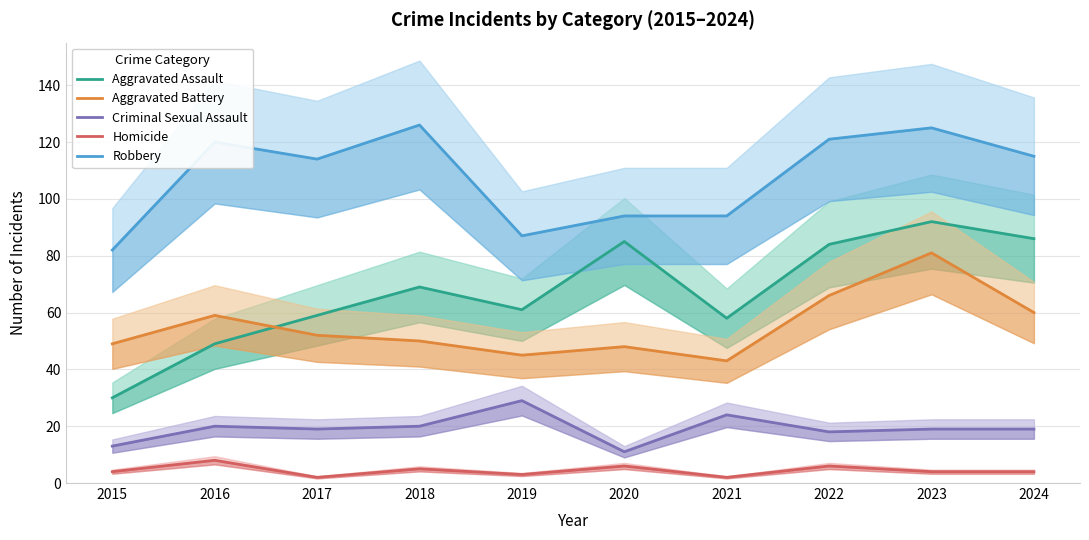

How many times do Aggravated Assault and Aggravated Battery cross each other?

1